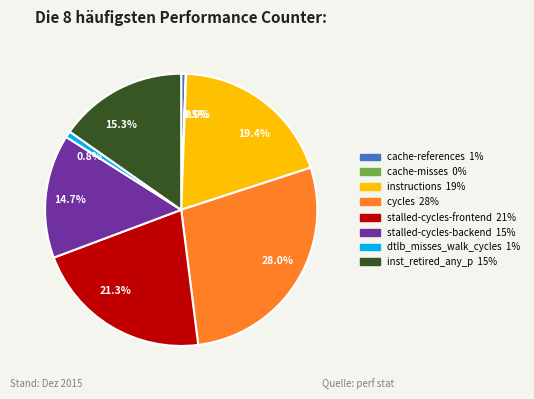

Does dtlb_misses_walk_cycles account for over 50% of the chart?

No